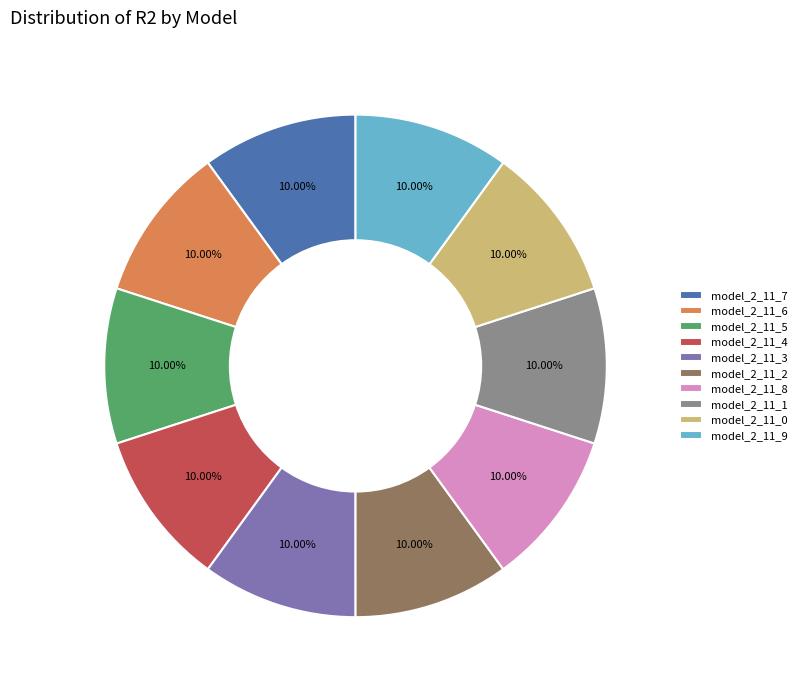

Is it true that model_2_11_4 is 10% of the pie?

True